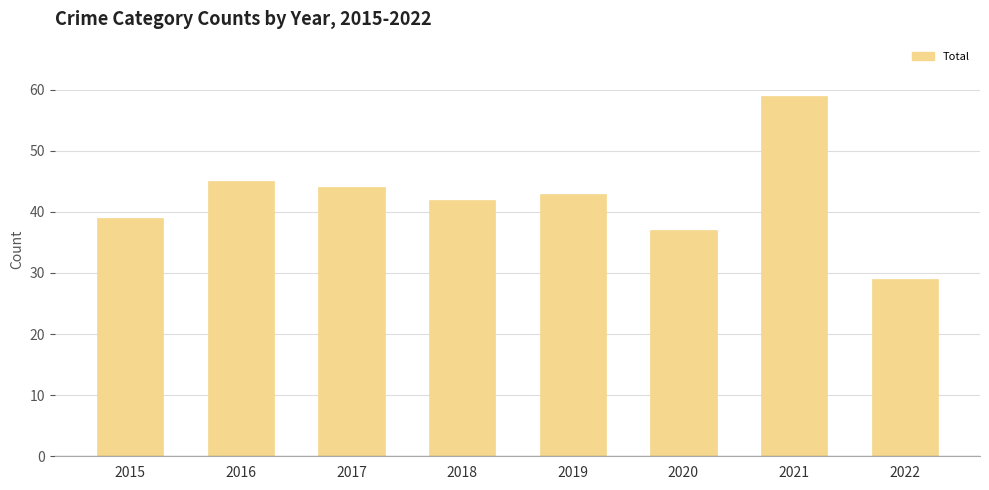

Reading left to right, transcribe all the data shown in this chart.

Total: 39	45	44	42	43	37	59	29
Aggravated Assault: 12	13	12	19	16	9	21	11
Aggravated Battery: 13	13	9	8	8	6	17	4
Criminal Sexual Assault: 6	3	9	4	10	2	5	4
Homicide: 0	1	1	0	0	1	0	0
Robbery: 8	15	13	11	9	19	16	10